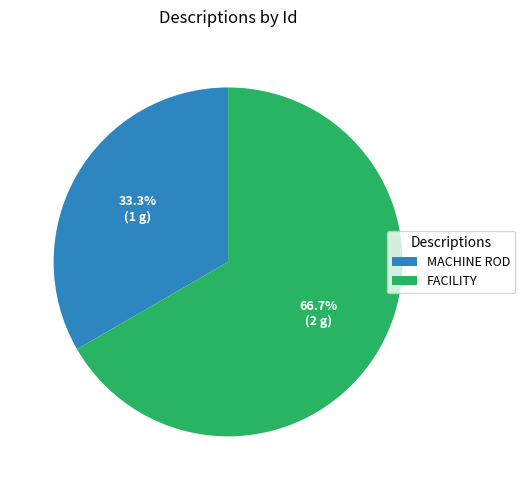

To the nearest percent, what percentage of the pie is FACILITY?

67%